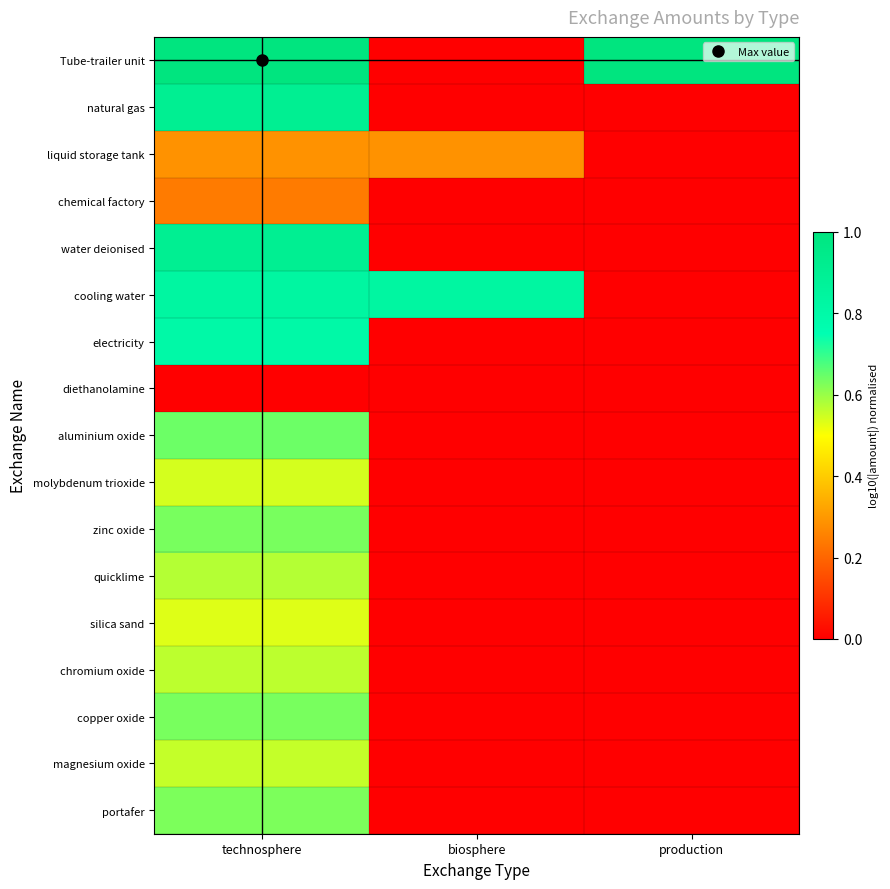

What is the total value across all series at biosphere?

1.1